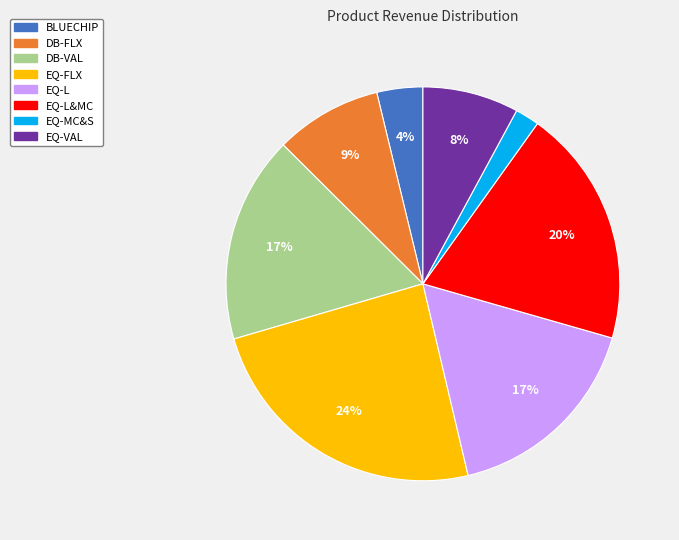

Combined, do BLUECHIP and EQ-VAL account for over 50%?

No